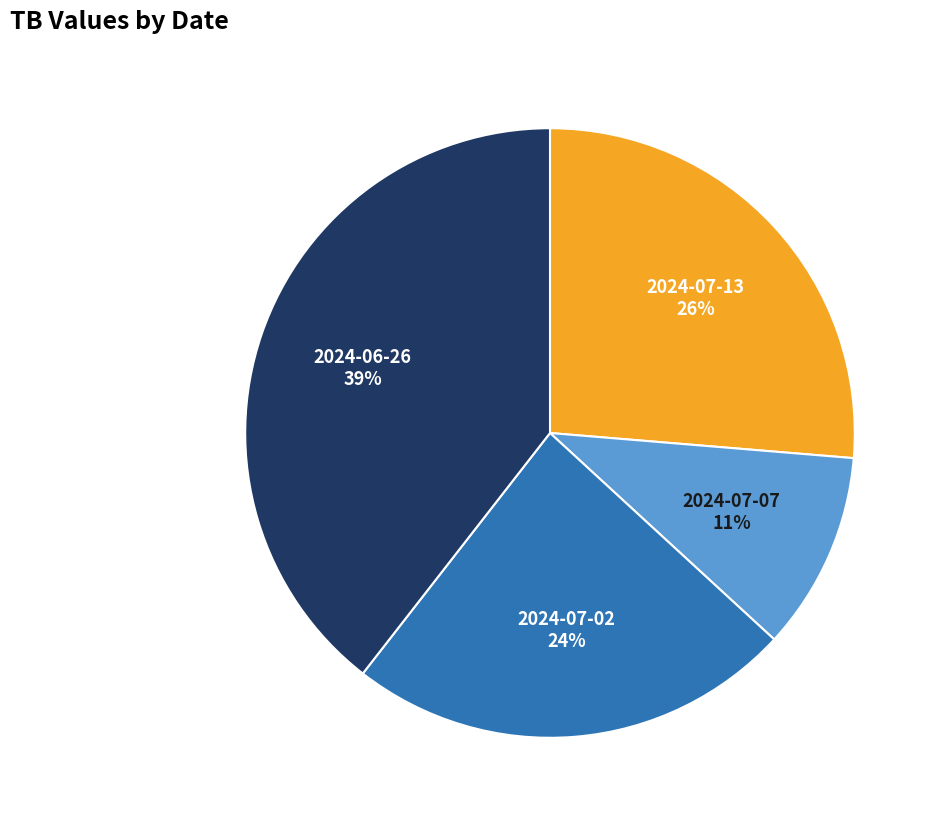

To the nearest percent, what is the average slice percentage?

25%